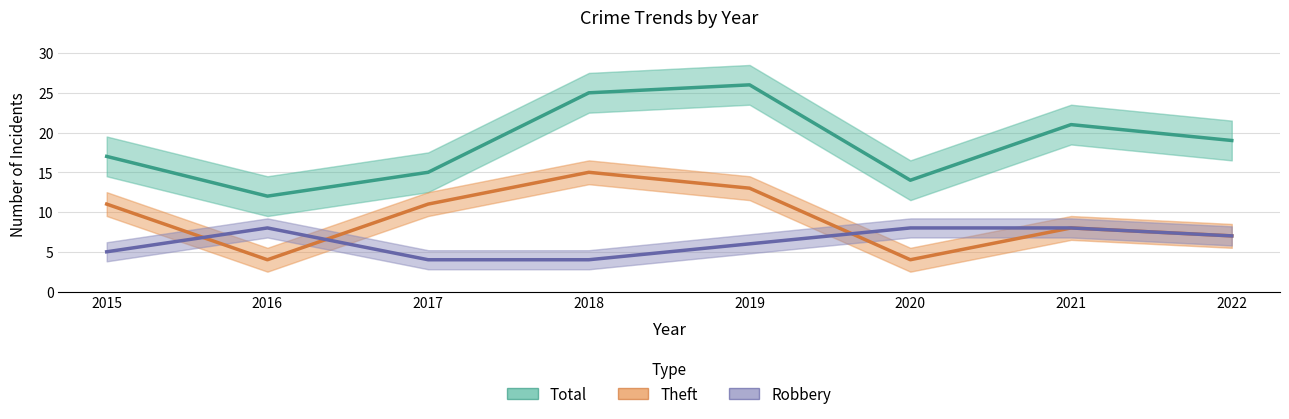

At which label does Total reach its minimum?

2016